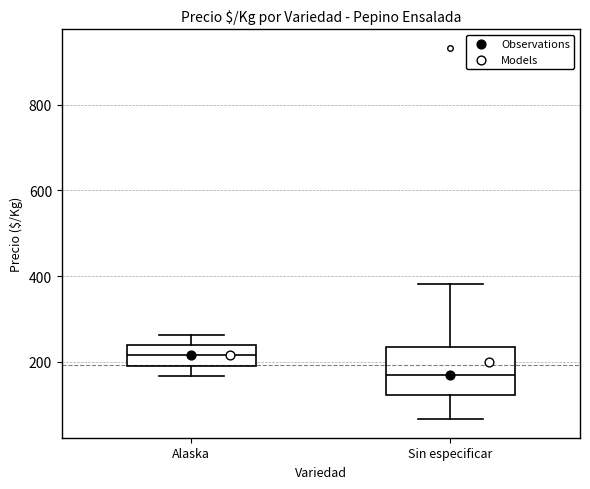

Reading left to right, transcribe this box plot: for each box, give where its median line is, the range the box spans, and where its two whiskers end, as read against the y-axis. The values are not printed on the chart, so give them approximately, as read against the axis.

Alaska: median 220, box 200 to 240, whiskers 160 to 260
Sin especificar: median 160, box 120 to 240, whiskers 60 to 380